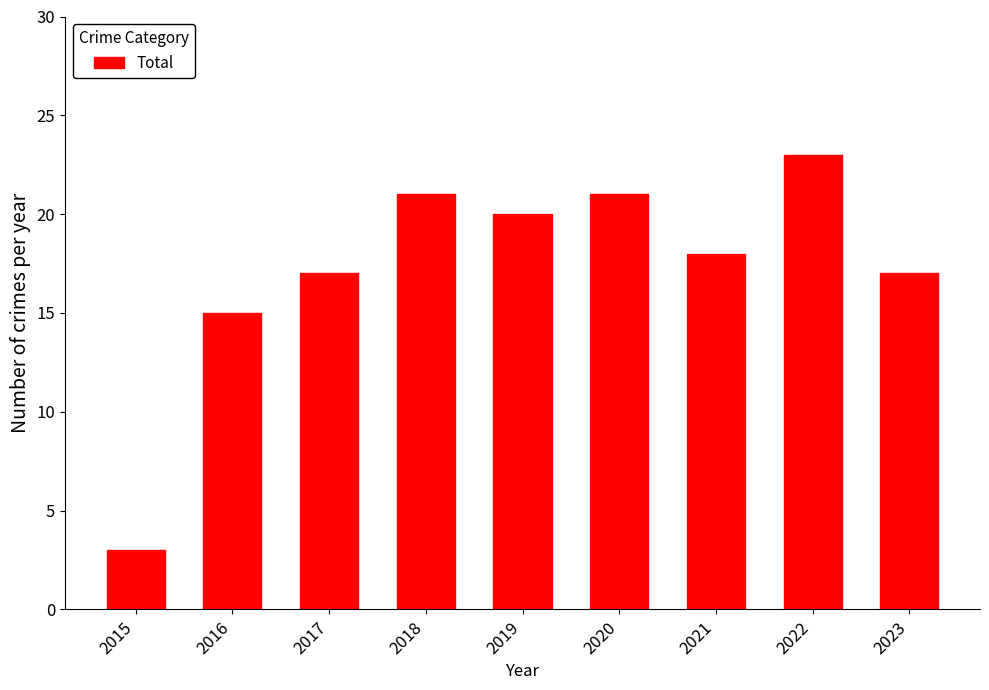

At which label is the value closest to 13?

2016